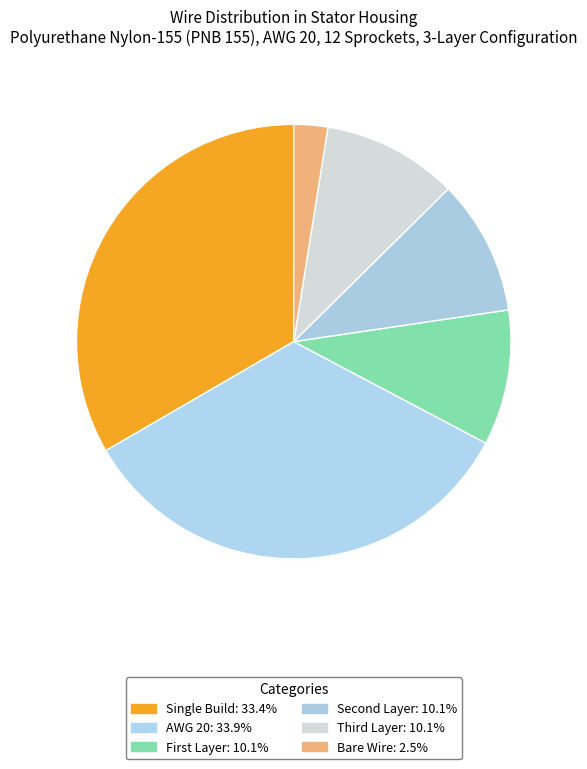

What portion of the pie excludes AWG 20?

66.1%